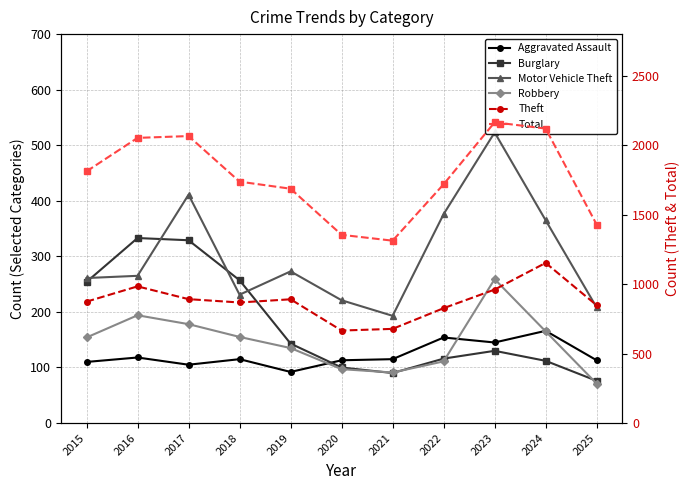

True or false: Total and Burglary cross at least once.

False